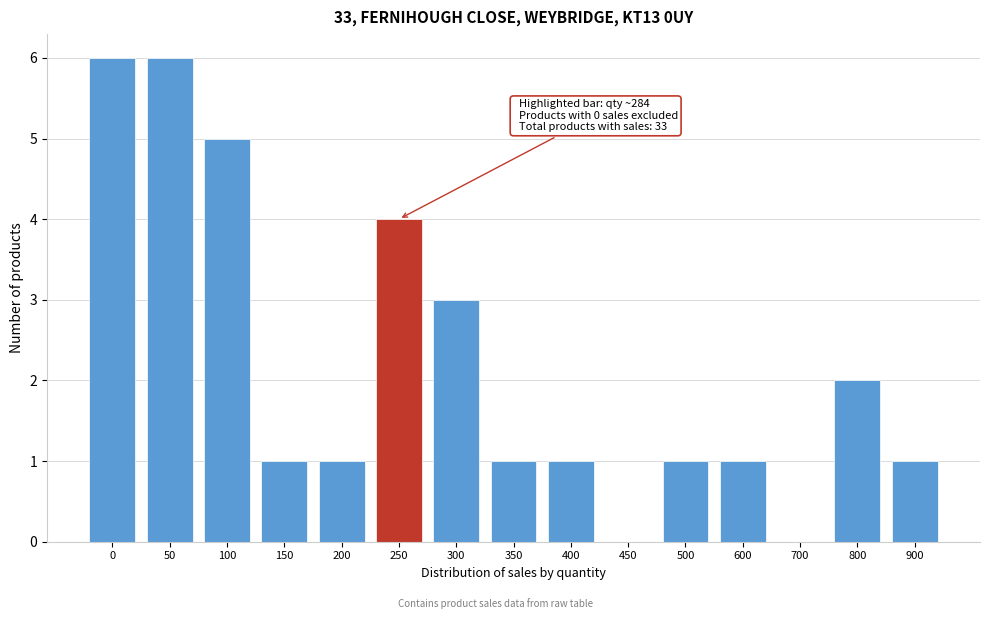

Reading left to right, what are all the values shown in this chart?

0=6	50=6	100=5	150=1	200=1	250=4	300=3	350=1	400=1	450=0	500=1	600=1	700=0	800=2	900=1